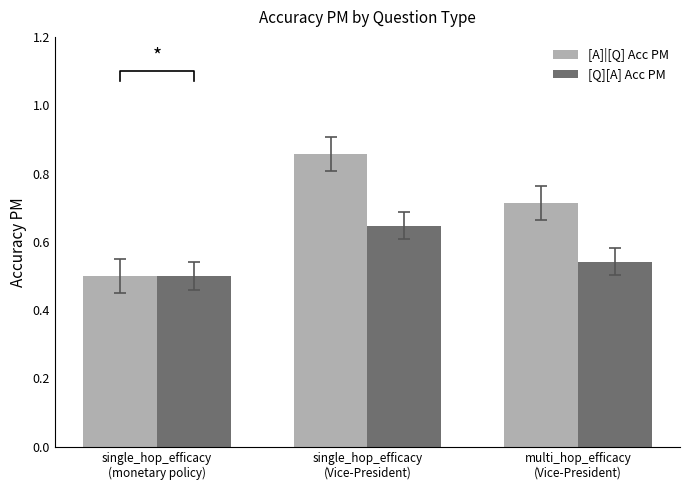

What is the greatest value displayed?

0.9